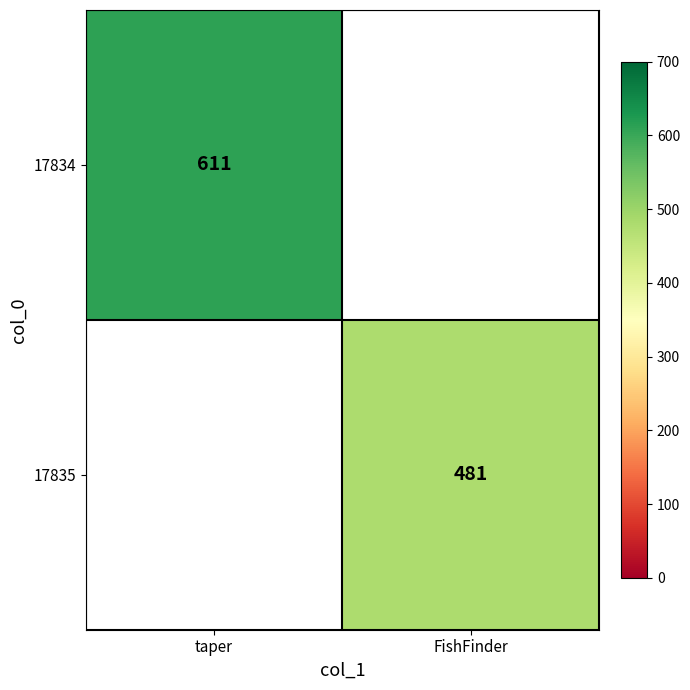

The value of 17835 at FishFinder is 481. True or false?

True